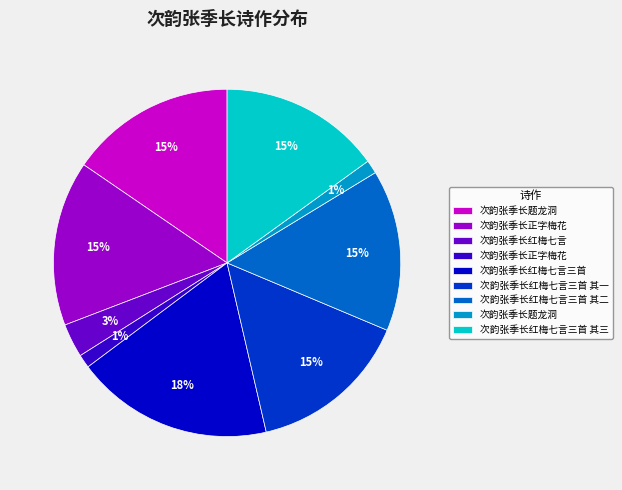

To the nearest percent, what is the average slice percentage?

11%